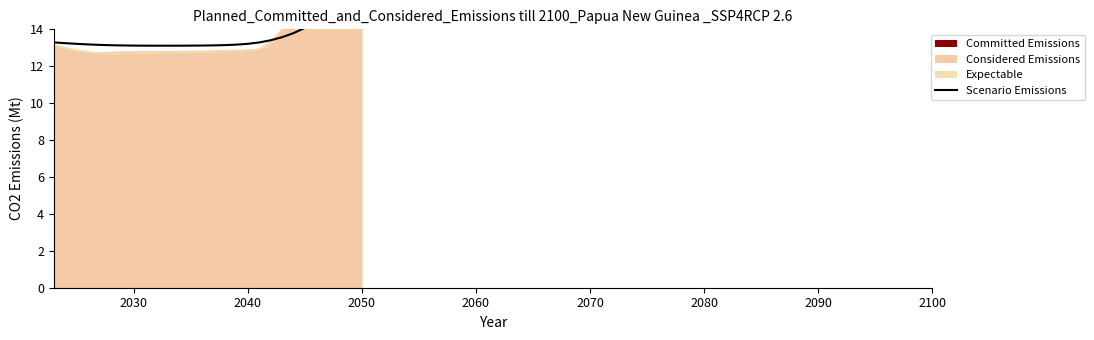

What is the average value?

13.8